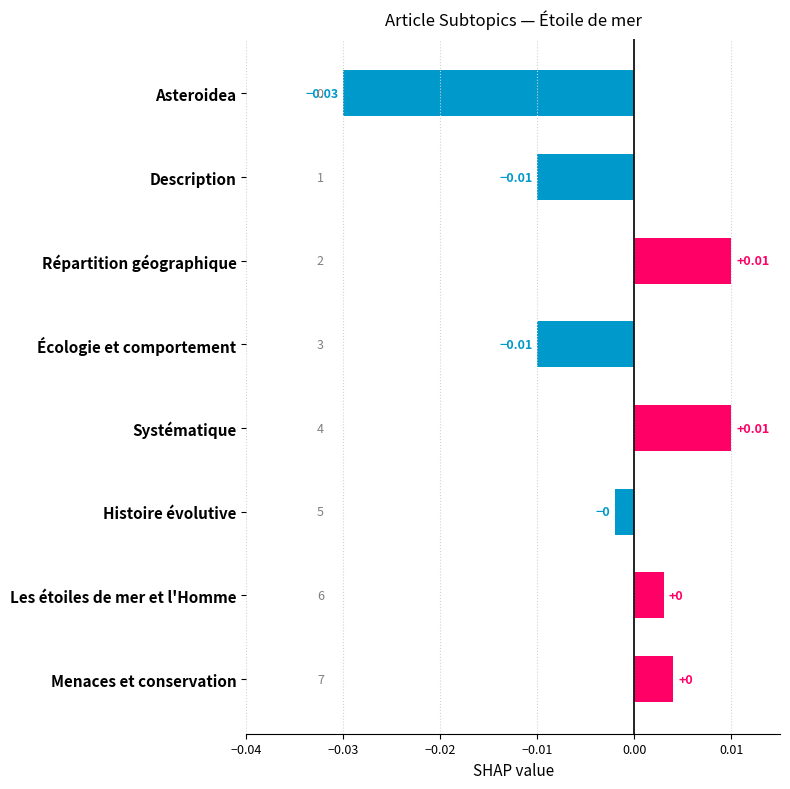

Which category has the lowest value across all series?

Asteroidea